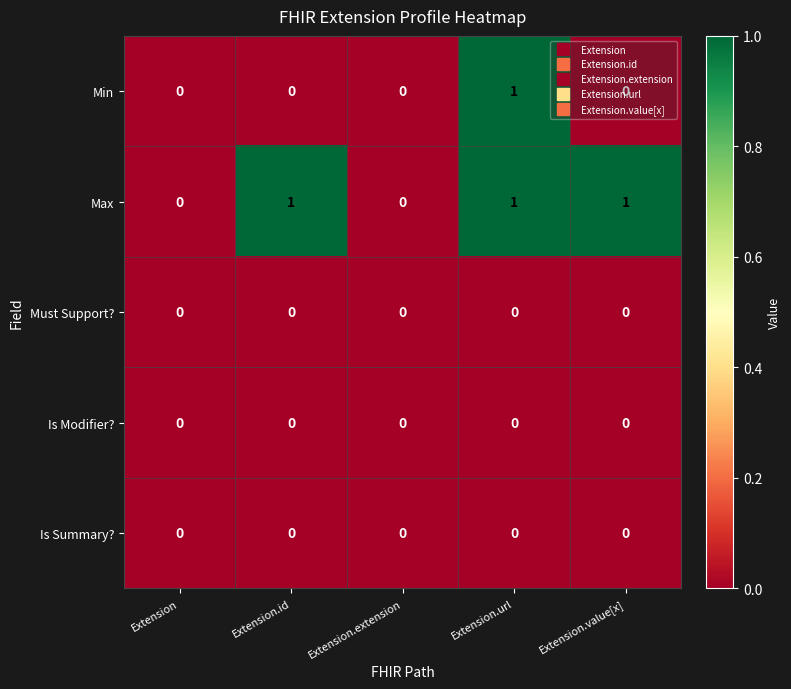

Count the number of data series in this chart.

5